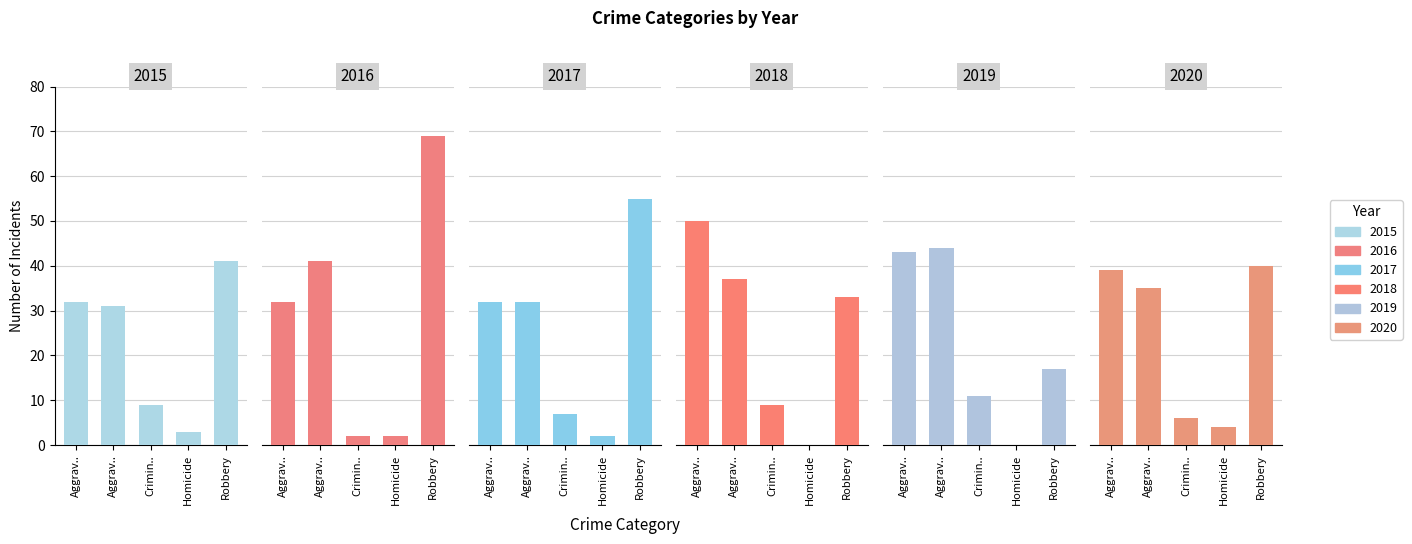

The 2016 series shows 2 at Crimin... True or false?

True